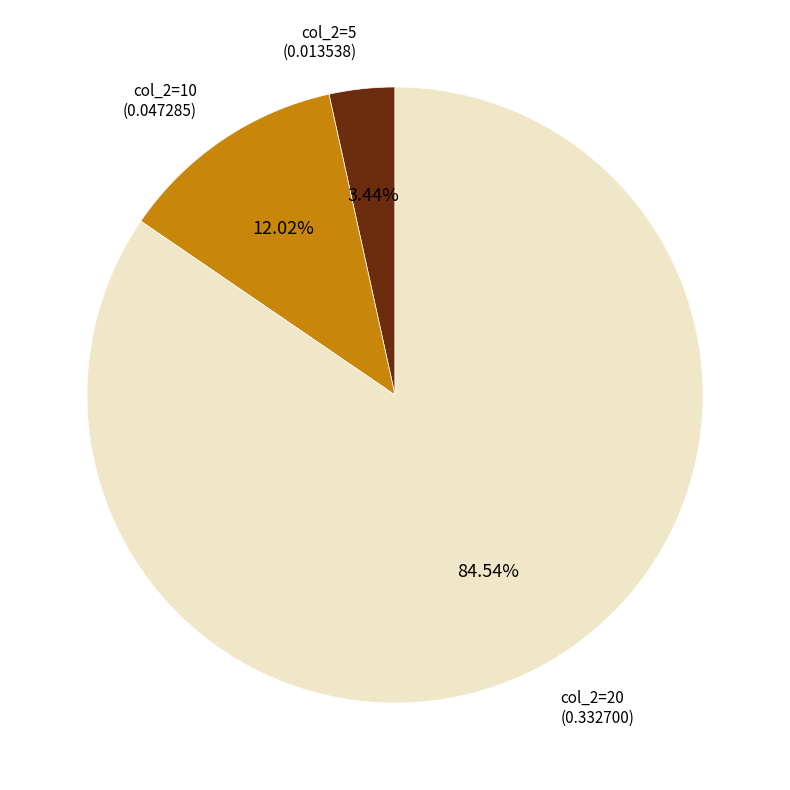

Is there a majority slice in this chart?

Yes